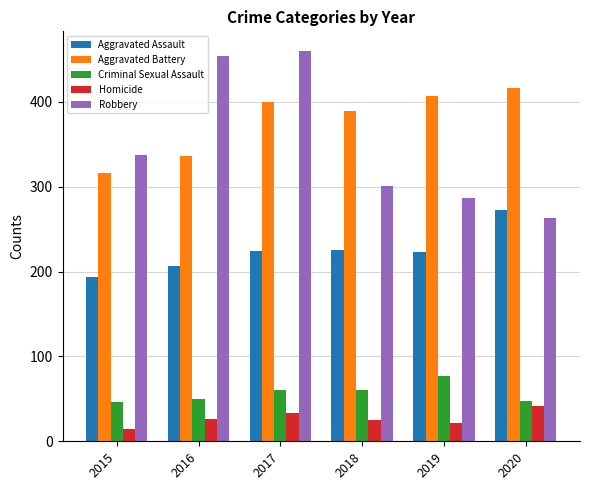

At how many categories does at least one series exceed 69?

6